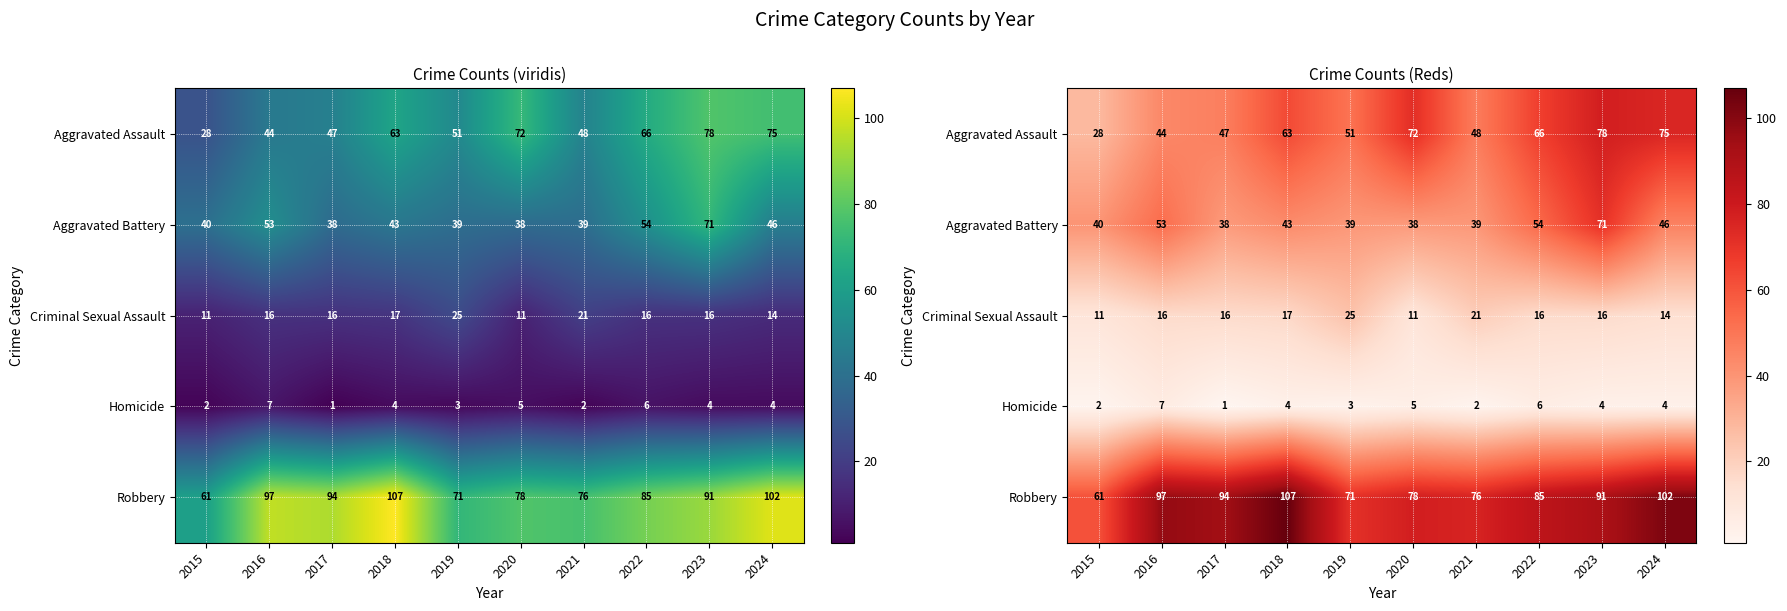

The Robbery series shows 97 at 2016. True or false?

True